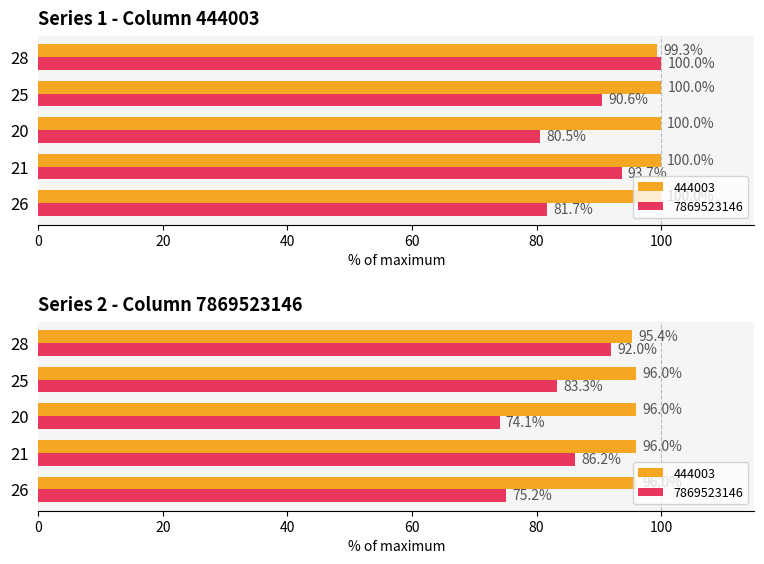

Rank the categories by 444003 value from highest to lowest.

25, 26, 21, 20, 28